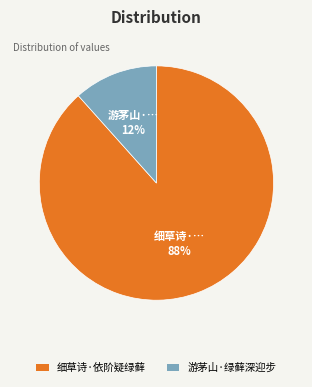

Combined, do 游茅山·绿藓深迎步 and 细草诗·依阶疑绿藓 account for over 50%?

Yes